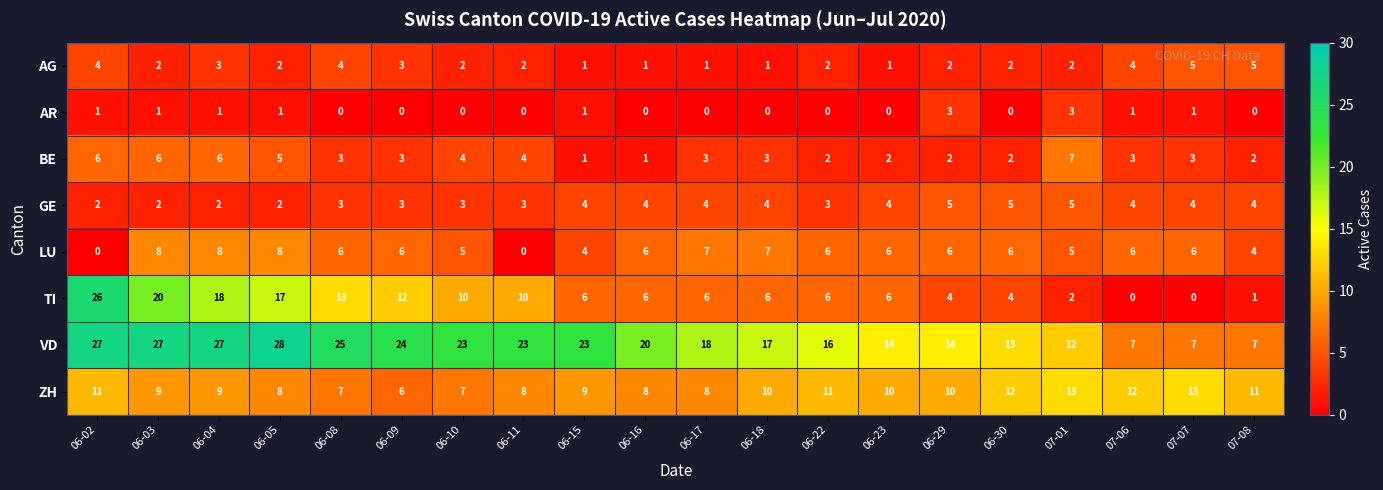

Which series has the largest total across all categories?

VD